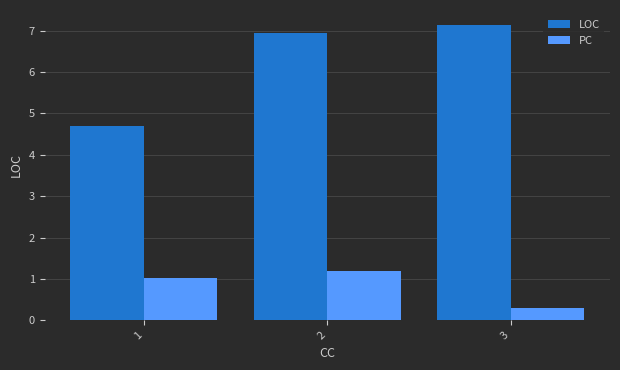

What is the value of the LOC bar at the 2nd from the left?

6.9